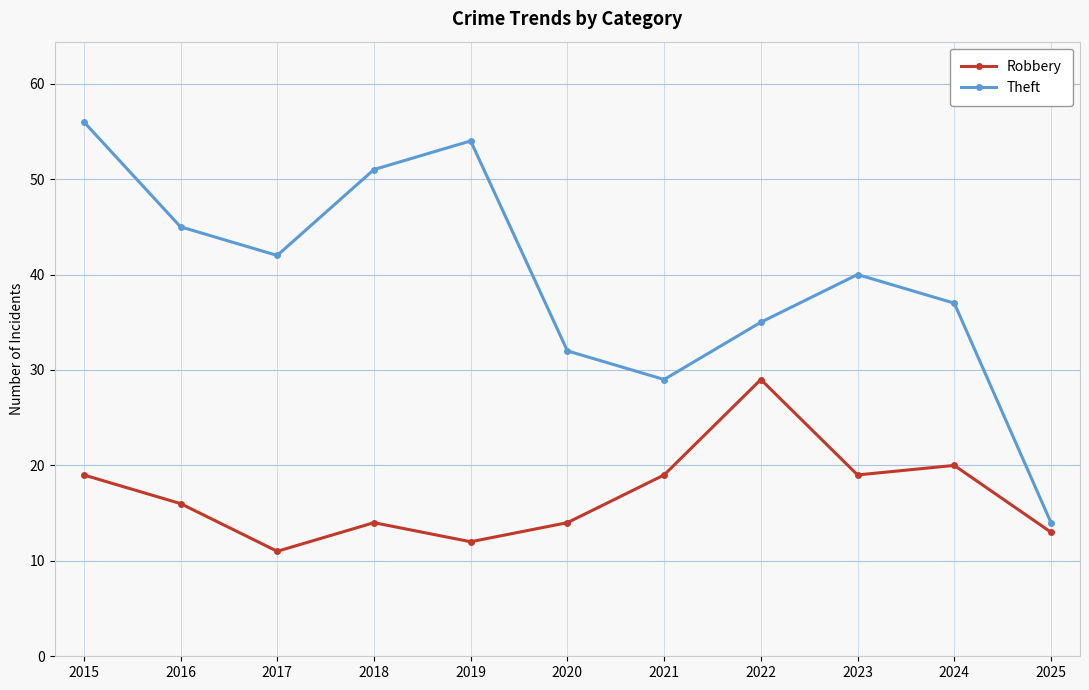

What is the difference between the maximum and second lowest values in the Theft series?

27